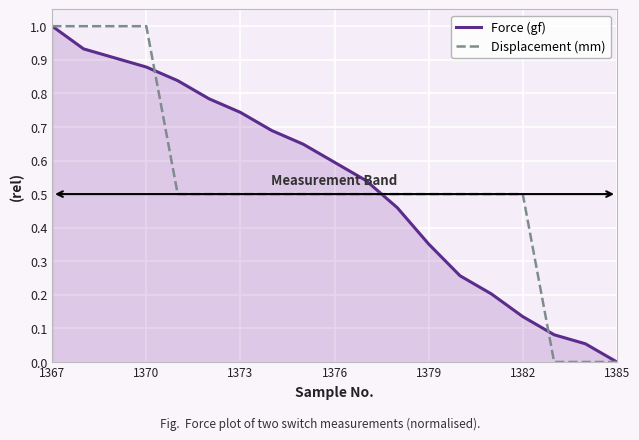

What is the maximum value for Displacement (mm)?

1.0